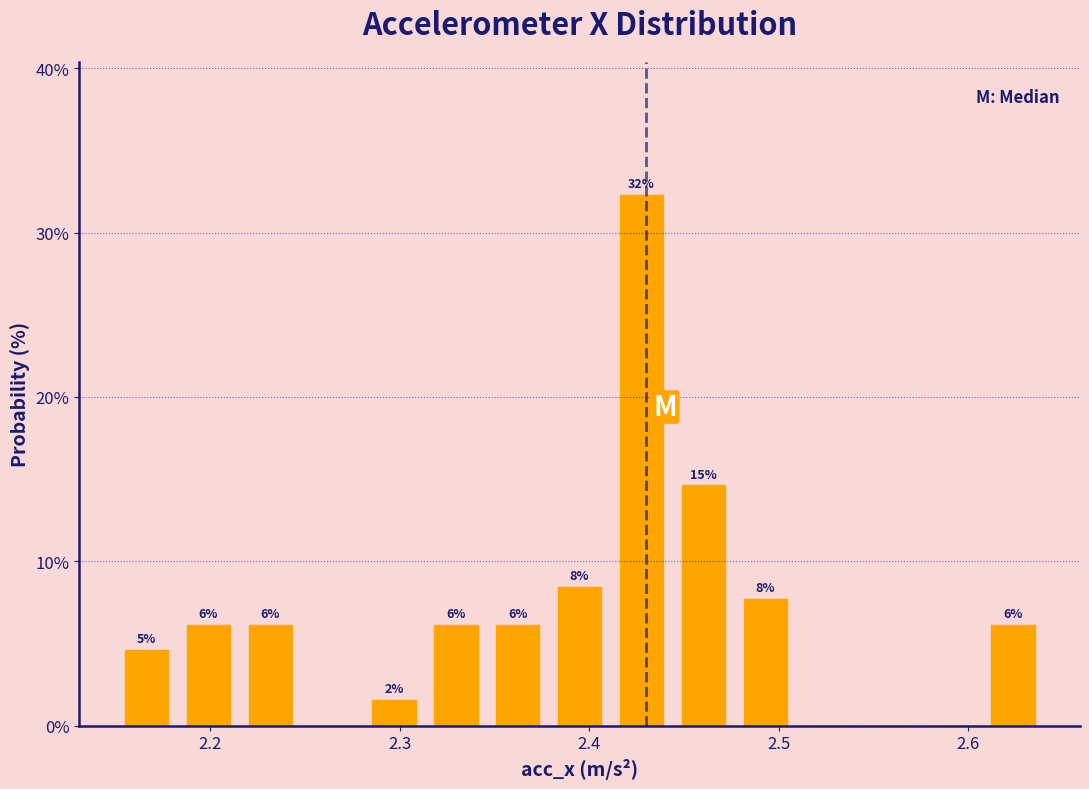

Read against the x-axis, roughly where is the centre of the tallest bar?

2.43